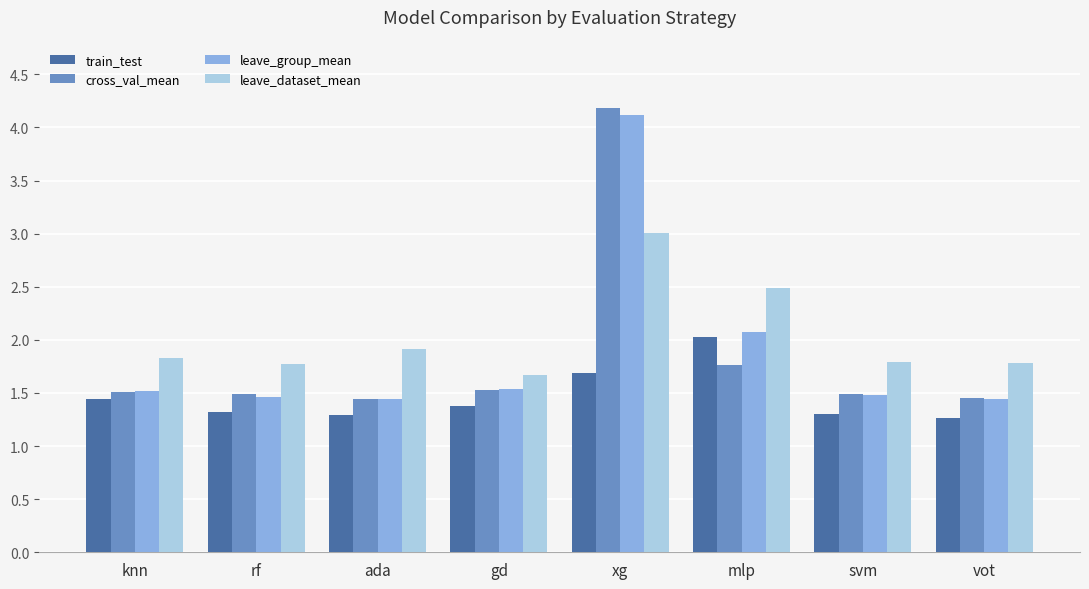

Which series has the largest range (max minus min)?

cross_val_mean